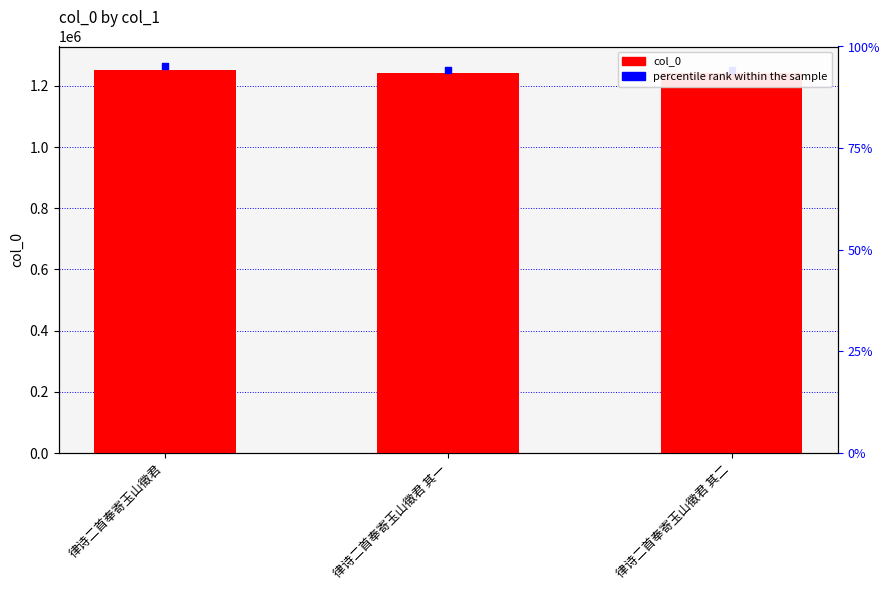

What are all the series names shown in the legend?

col_0, percentile rank within the sample